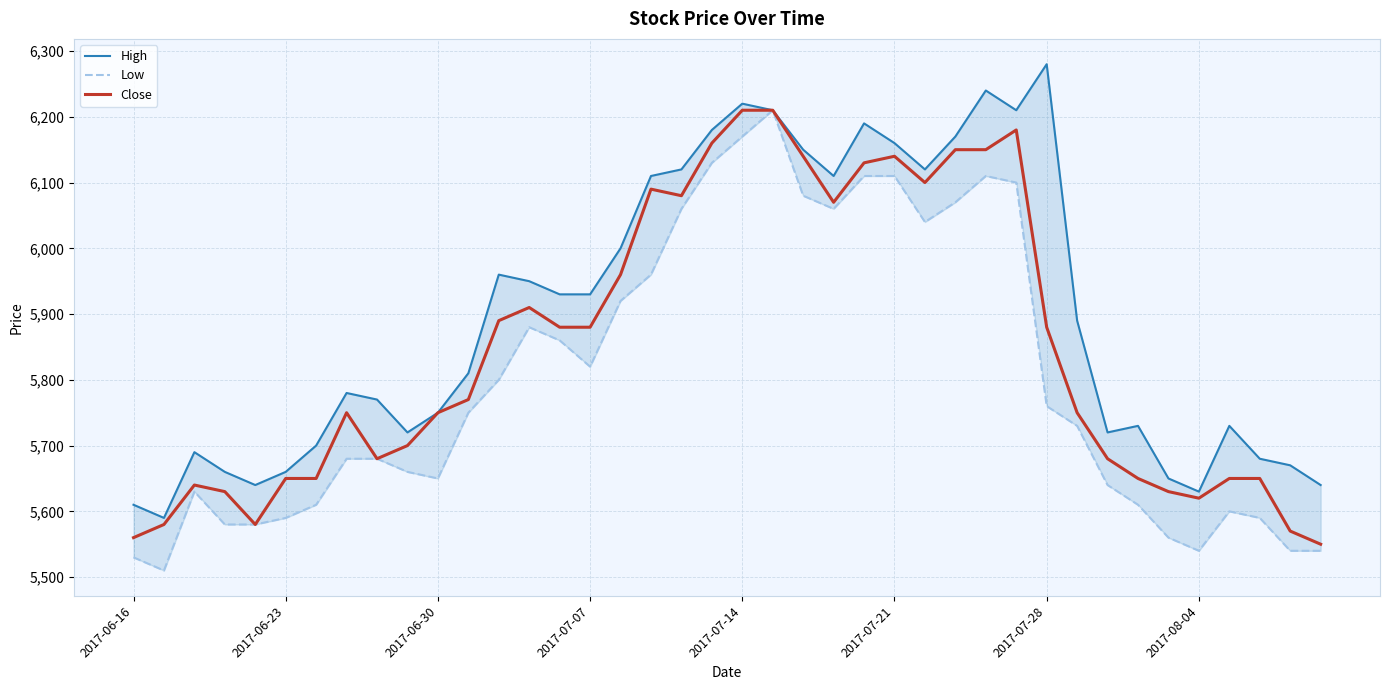

What is the lowest value of the Close series?

5550